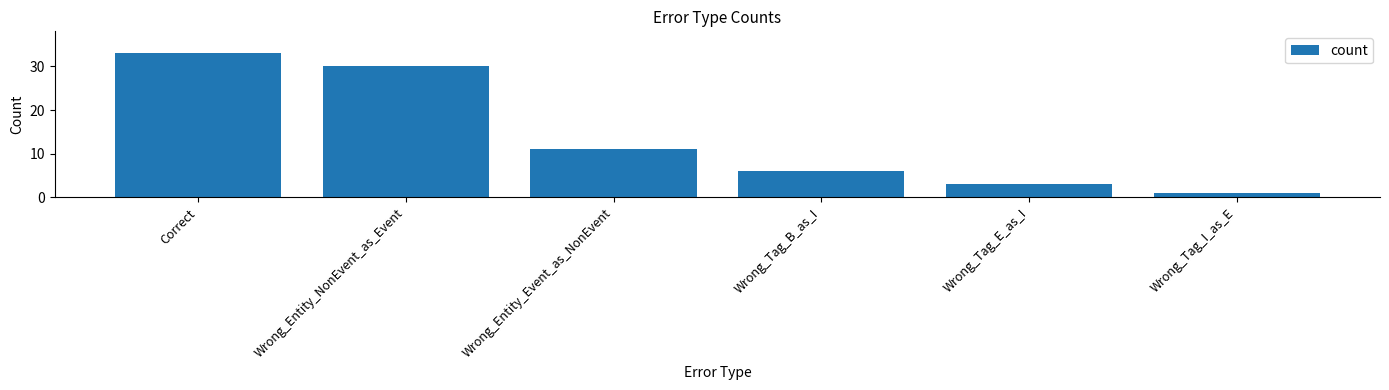

Reading left to right, list all the values displayed in this chart.

33	30	11	6	3	1